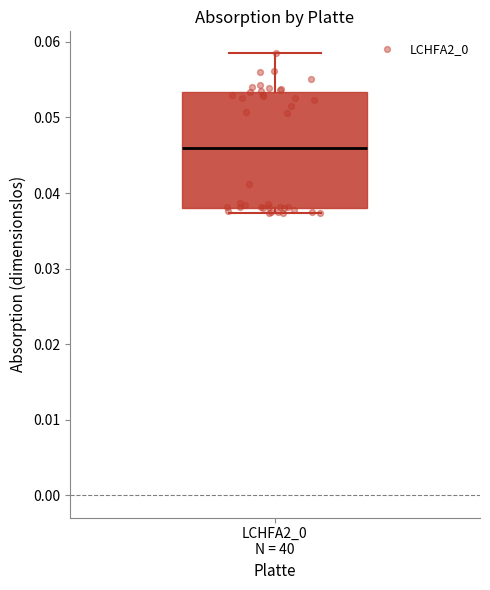

Read this box plot against the y-axis: the position of the median line, the range covered by the box, and the ends of both whiskers. The values are not printed on the chart, so give them approximately, as read against the axis.

median 0.046, box 0.038 to 0.053, whiskers 0.037 to 0.058